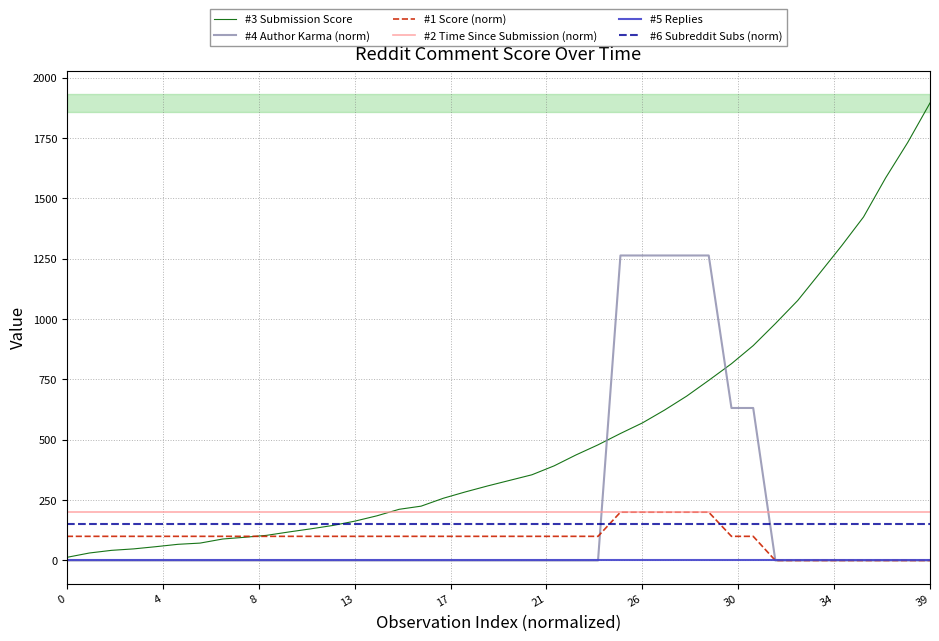

Which label corresponds to the largest value in the chart?

39